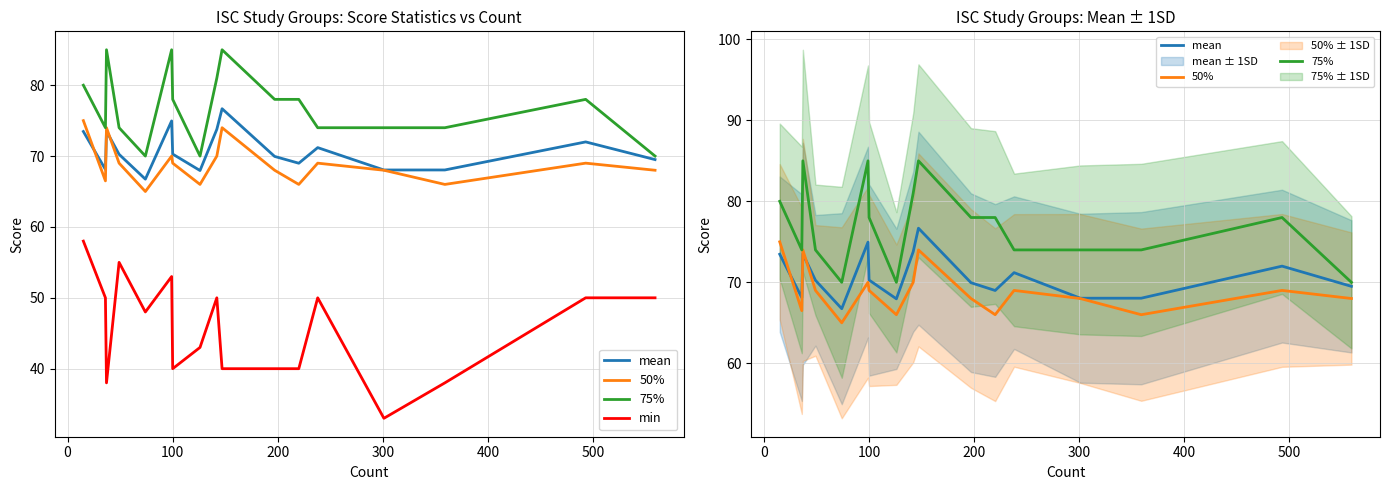

At how many categories does at least one series exceed 58?

17